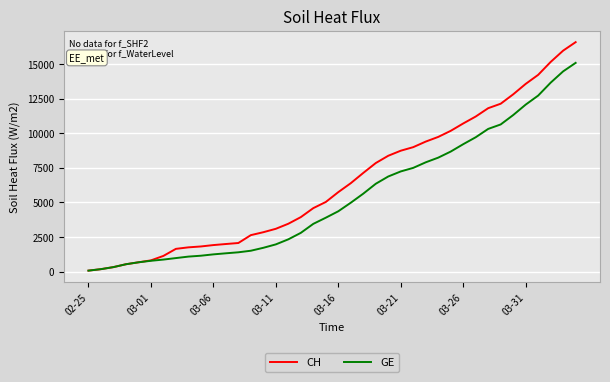

List the series in order of their overall mean, highest first.

CH, GE